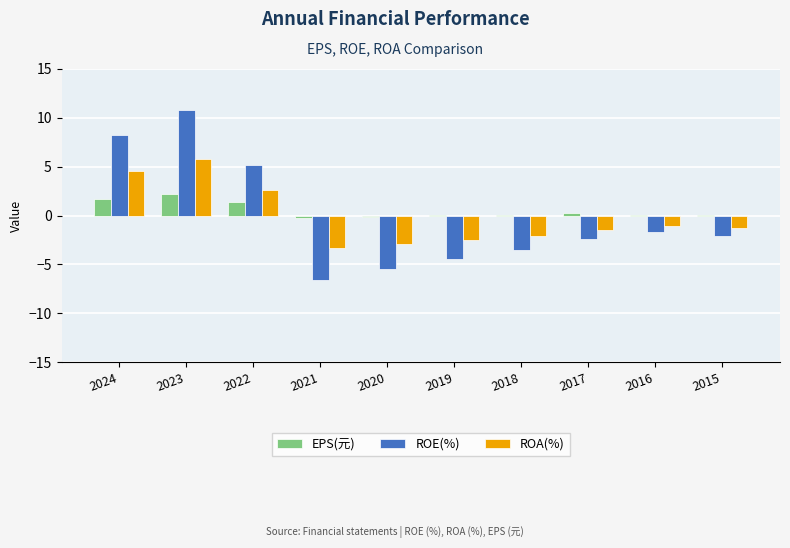

What is the total value across all series at 2024?

14.4